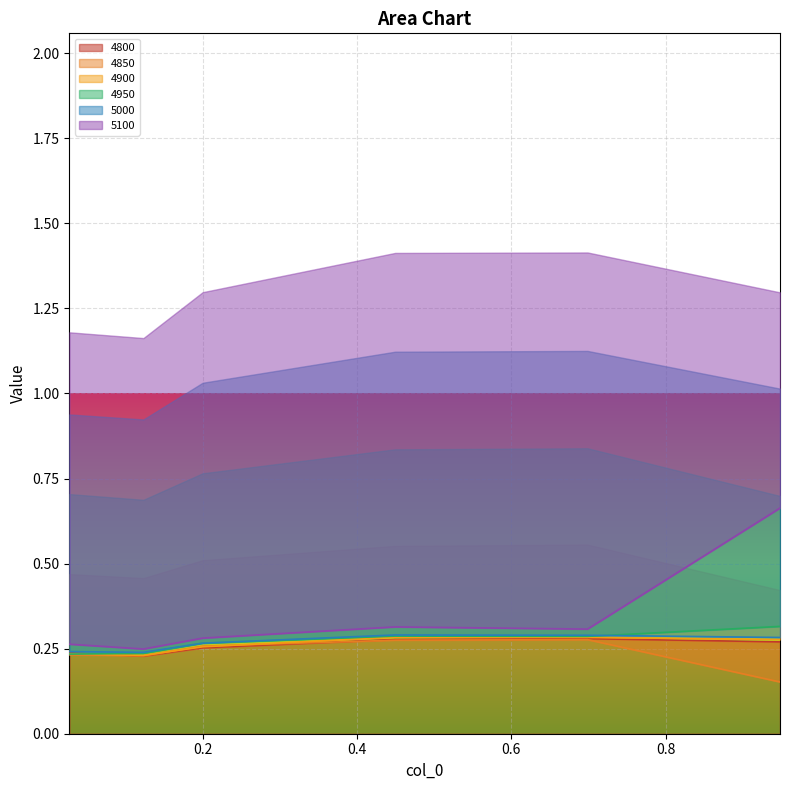

What is the approximate value of 4950 at 0.6986301369863014?

0.3